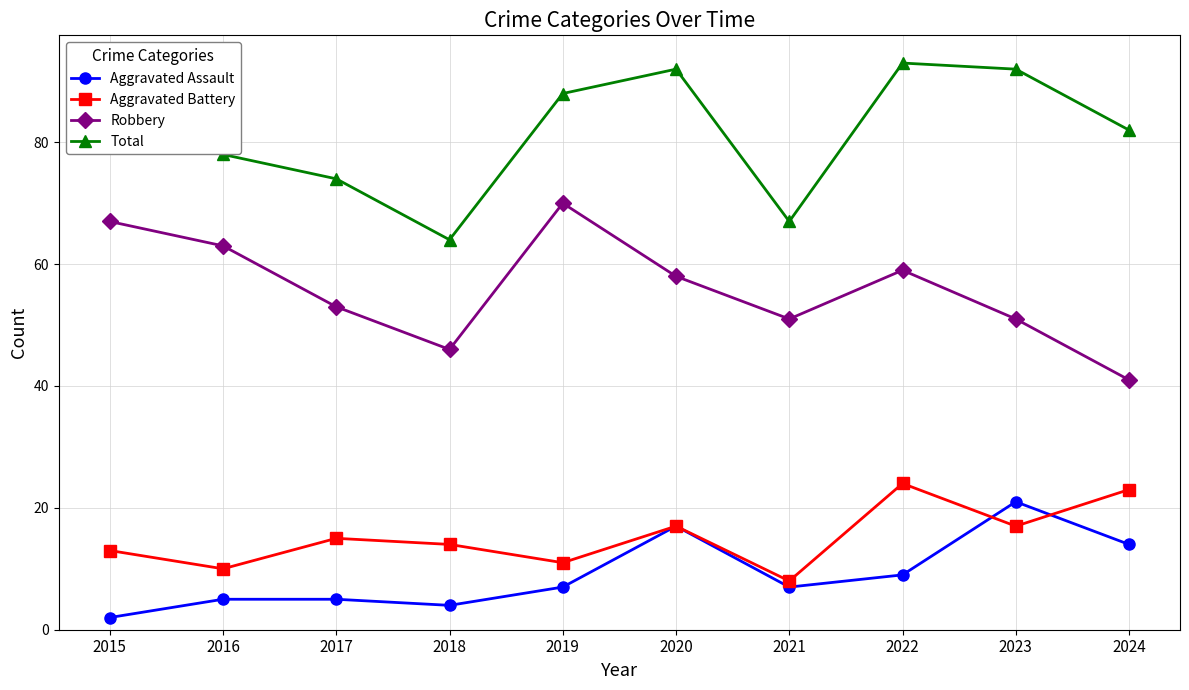

What is the spread (max minus min) of values at 2023?

75